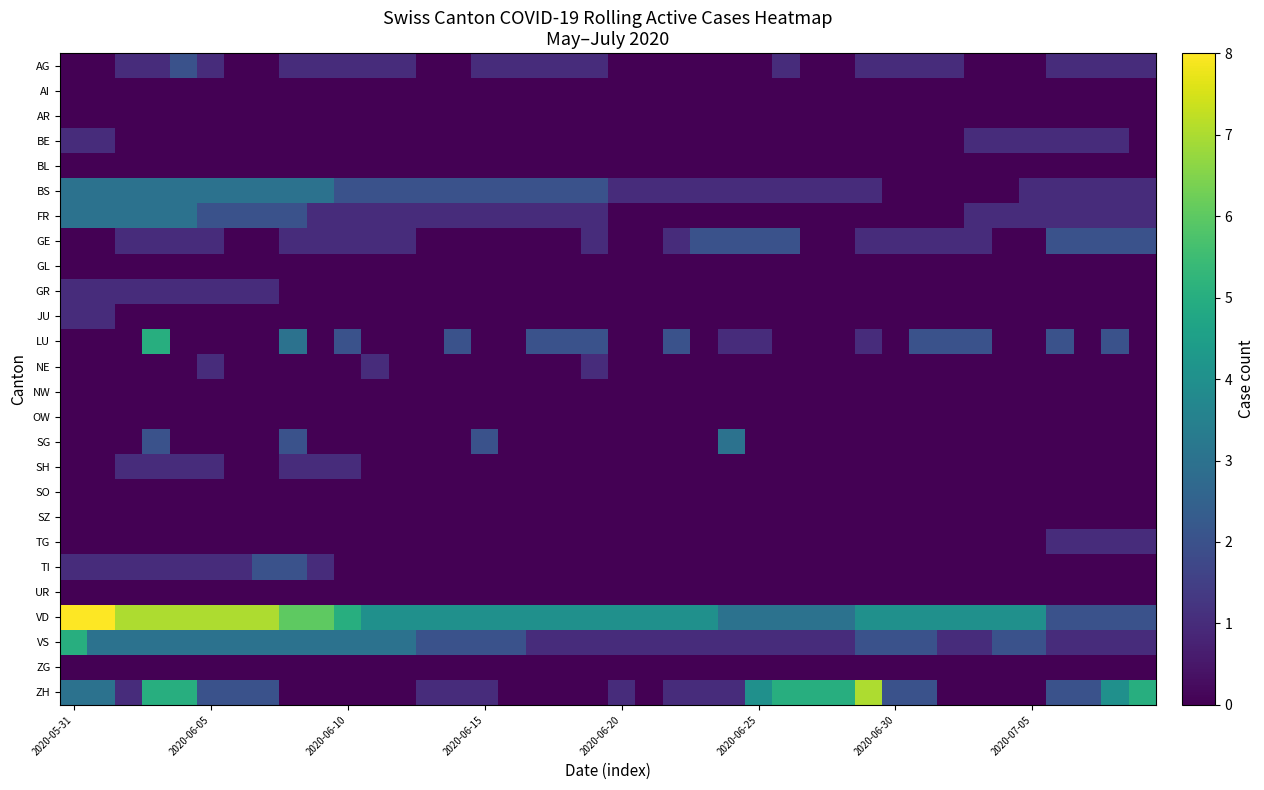

Which label corresponds to the smallest value in the chart?

2020-05-31